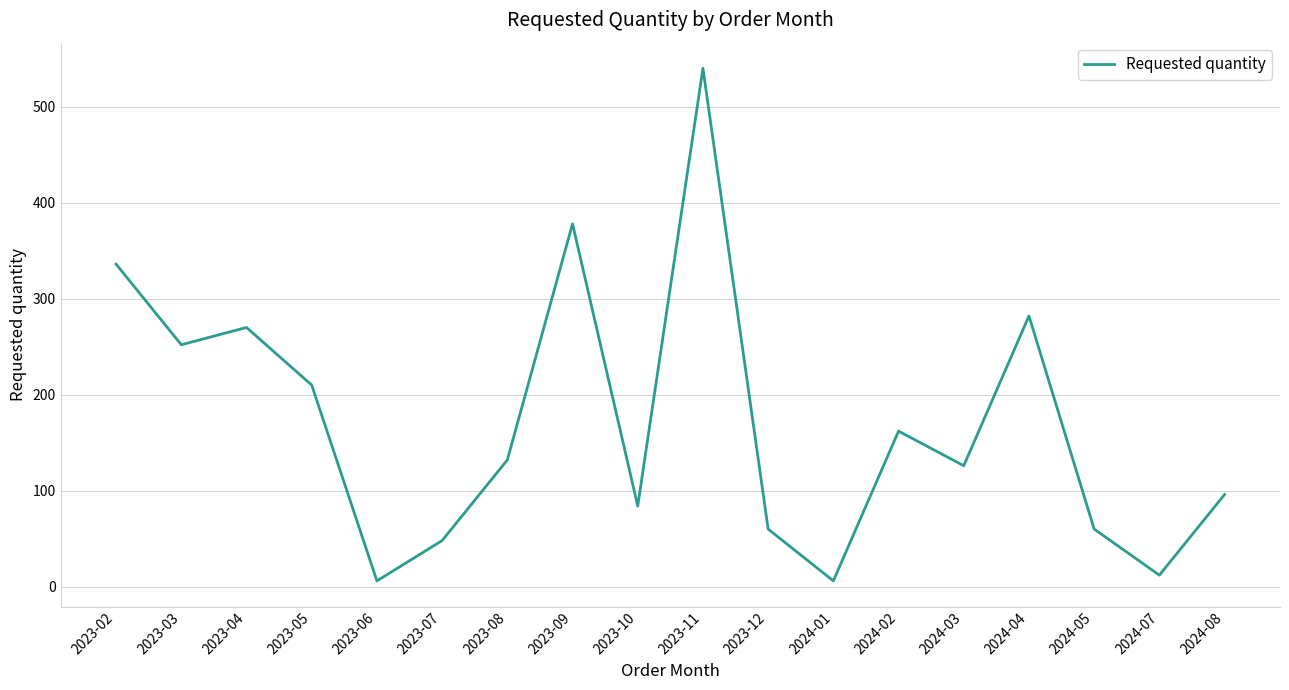

How many interior local valleys (lower than both neighbors) does the data have?

6